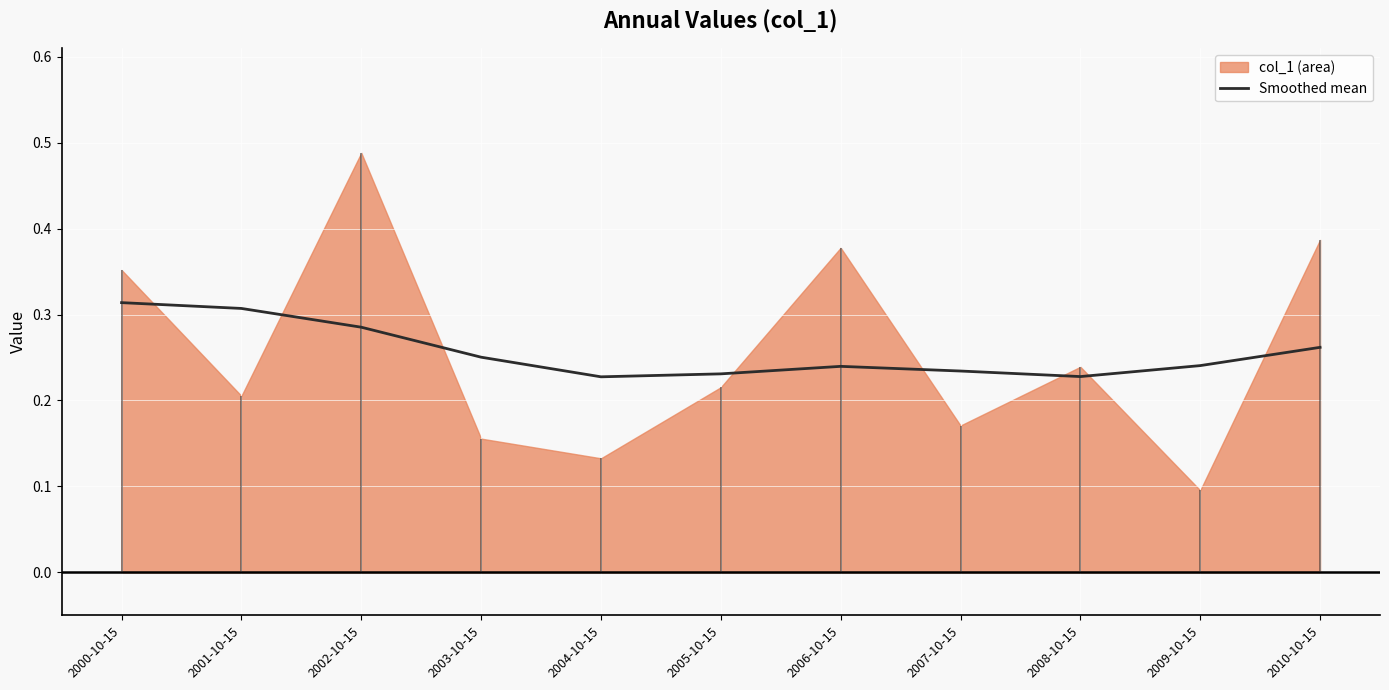

The chart shows a value of 0.1 at 2009-10-15. True or false?

False